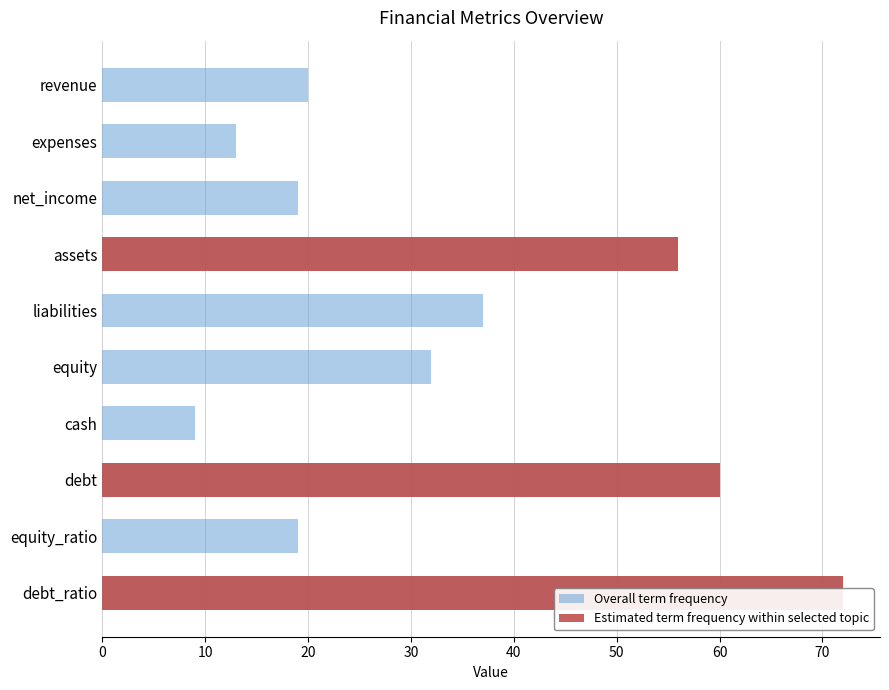

What is the approximate value of Estimated term frequency within selected topic at debt_ratio, to the nearest 5?

70